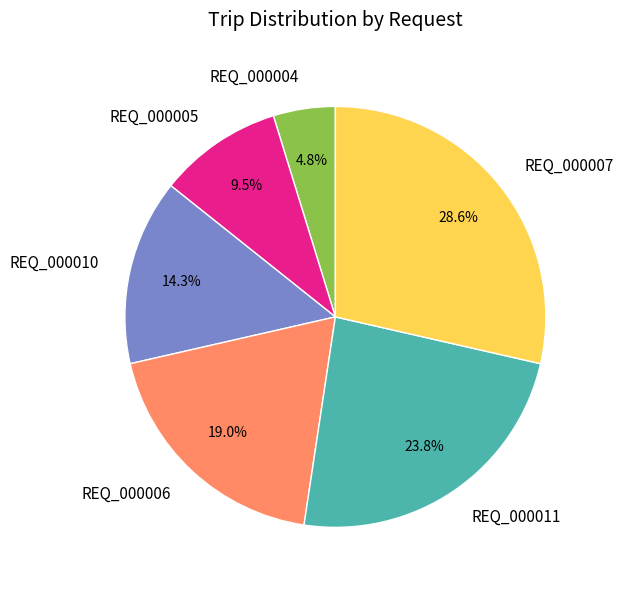

Approximately how many times larger is the value at REQ_000010 compared to REQ_000005?

1.5